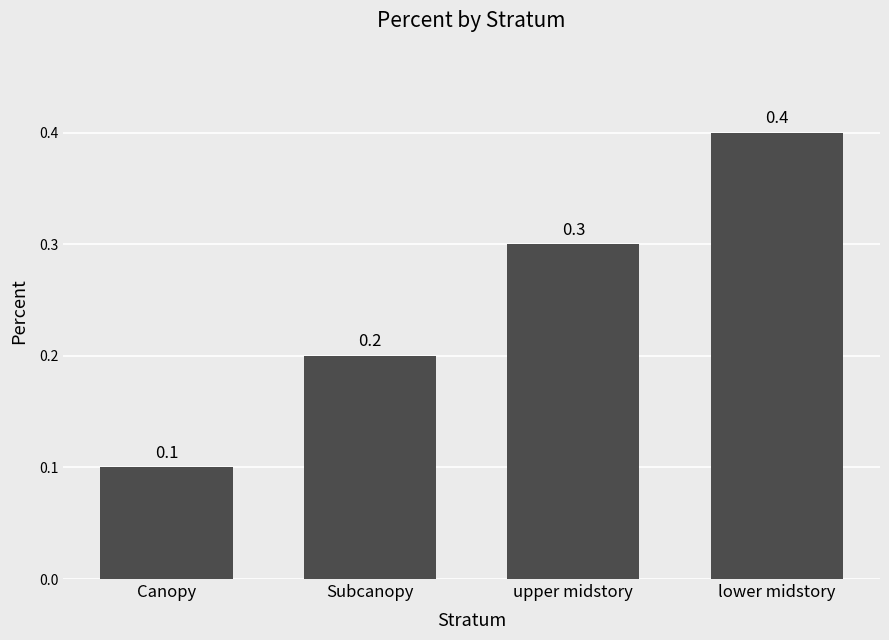

The chart shows a value of 0.2 at Subcanopy. True or false?

True